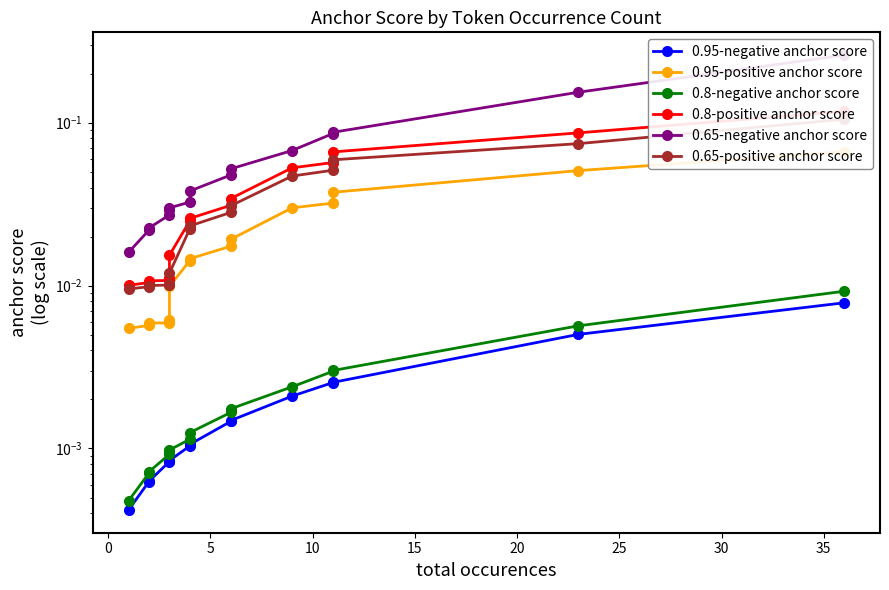

How many lines are shown in the chart?

6